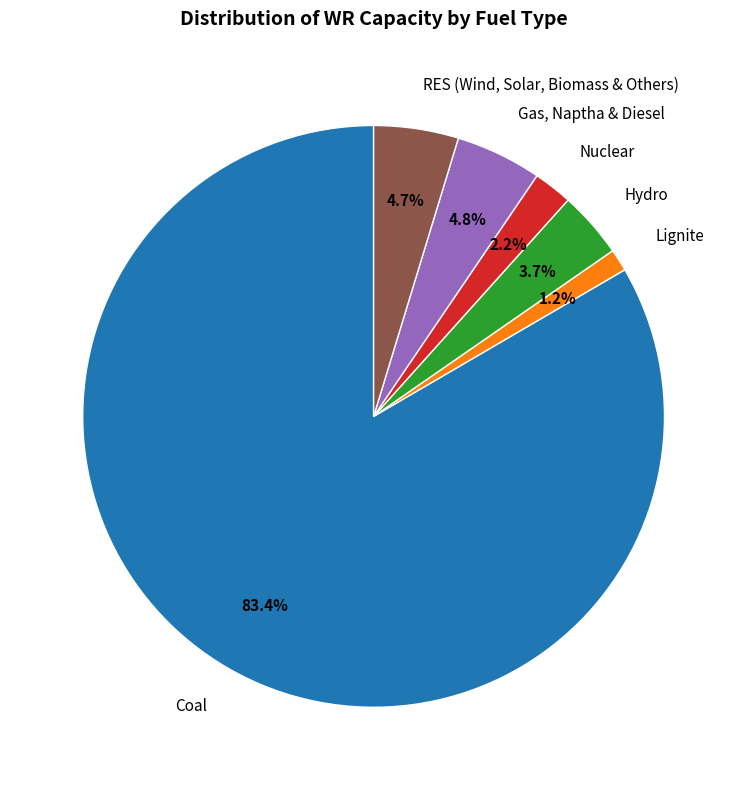

What percentage is the Gas, Naptha & Diesel slice, to the nearest percent?

5%